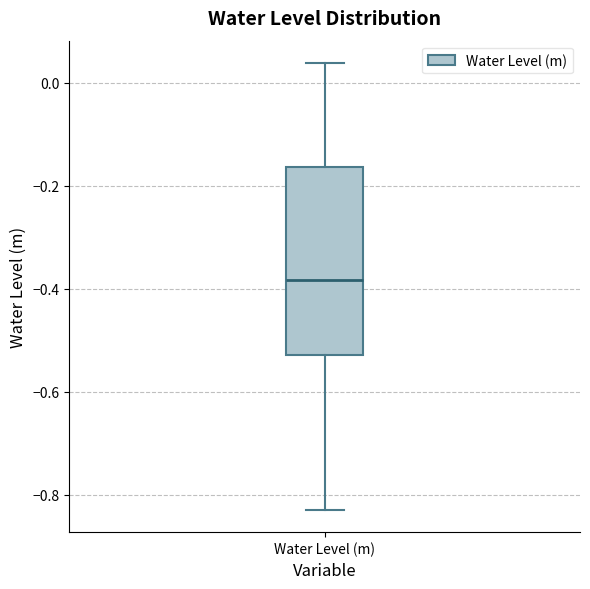

Where is the lower edge of the box for Water Level (m) on the y-axis? The values are not printed on the chart, so give them approximately, as read against the axis.

-0.52